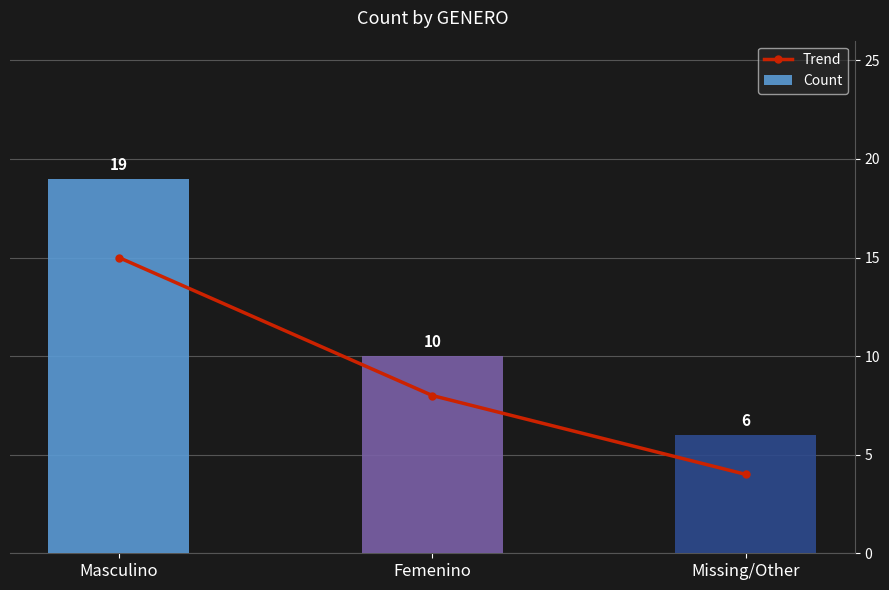

How many values in the Trend series exceed 8?

1